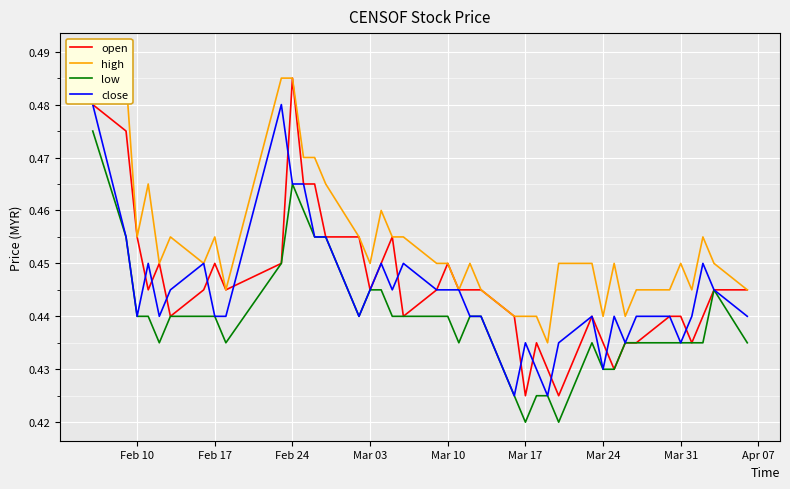

What is the difference between the maximum and minimum values in the close series?

0.1